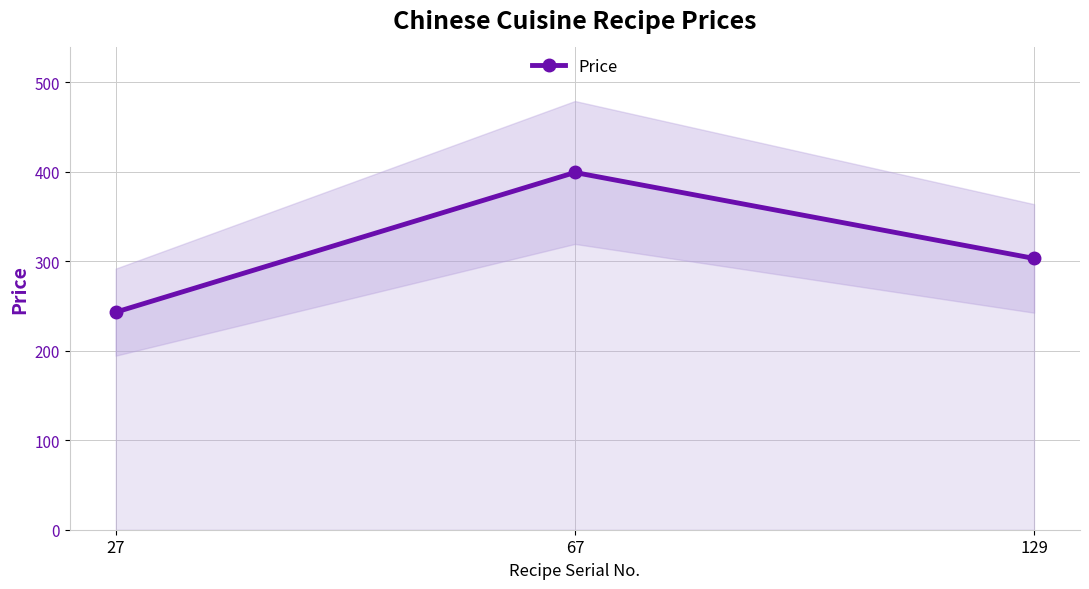

How many data points are less than 303?

1